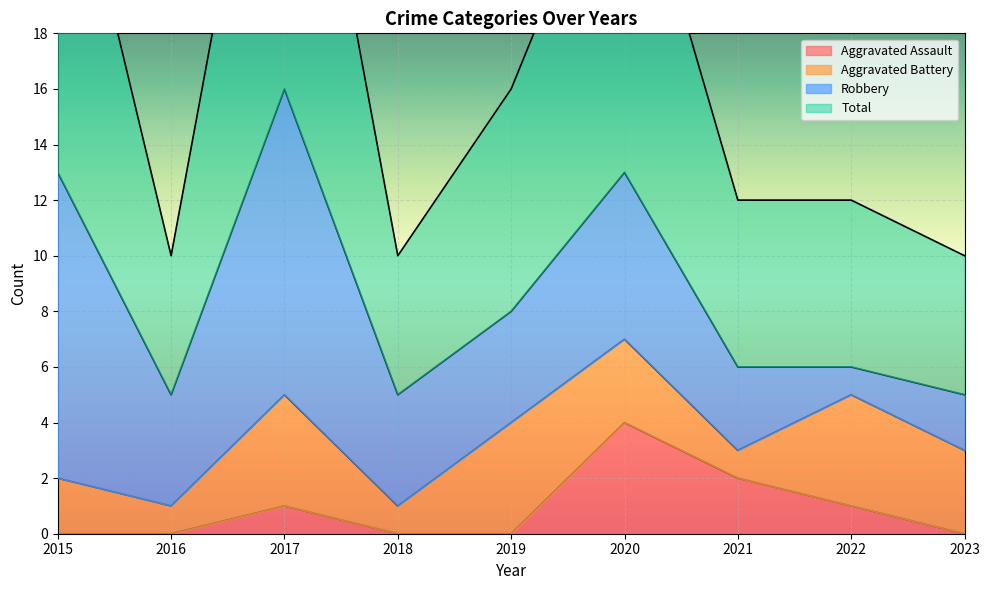

What is the difference between the maximum and minimum values in the Total series?

22